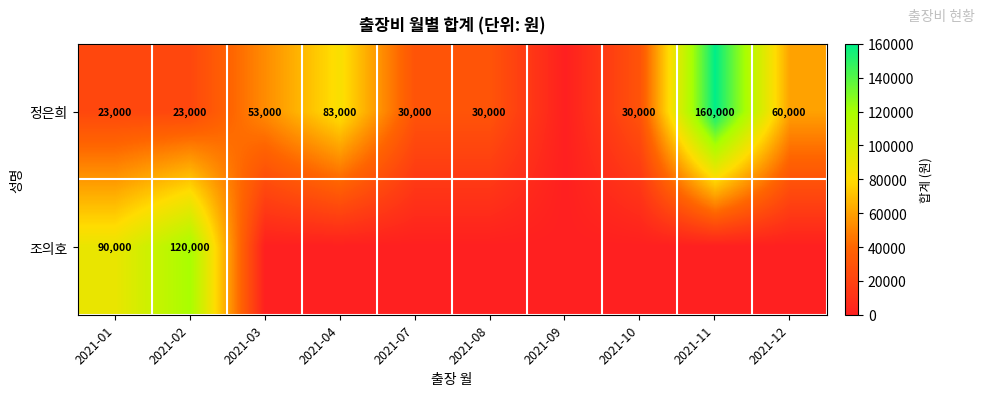

What is the difference between the 정은희 values at 2021-03 and 2021-08?

23000